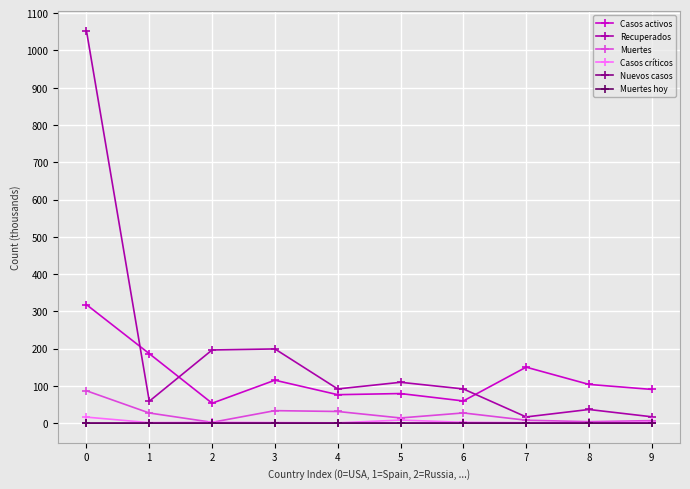

Is the value of Casos activos at 8 greater than the value of Recuperados at 8?

Yes